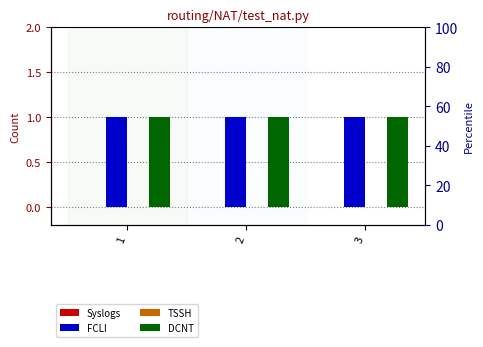

What is the sum of the FCLI values at 1 and 2?

2